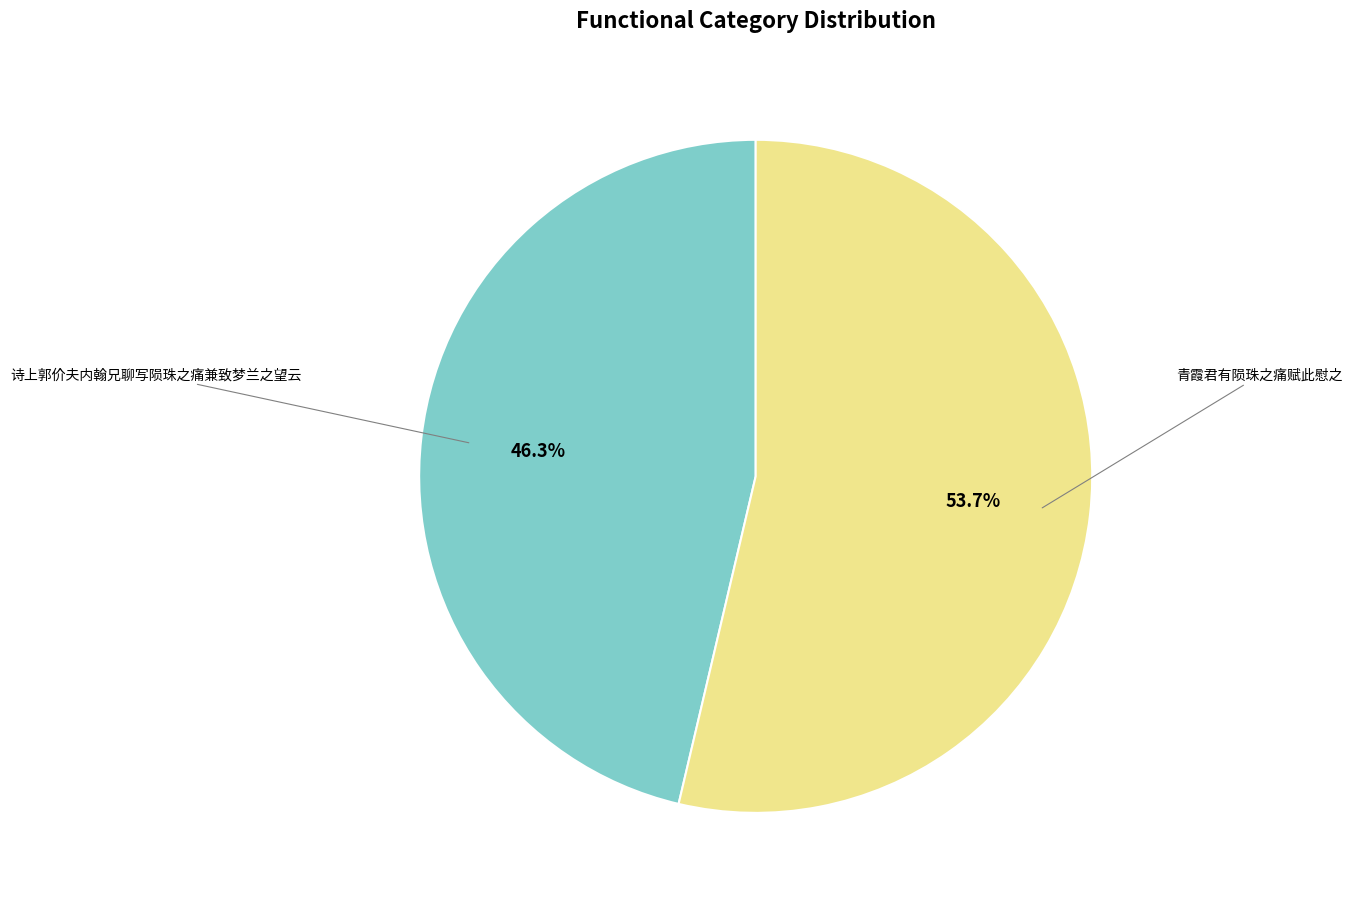

How many slices are in this pie chart?

2